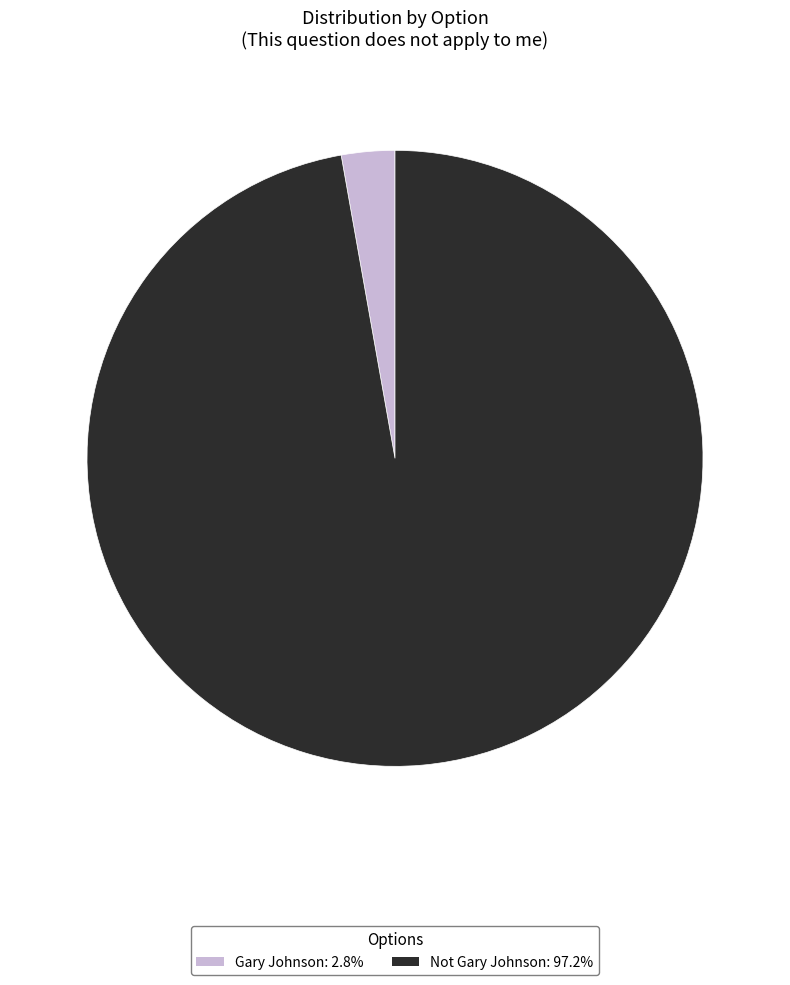

Rank the categories by value from lowest to highest.

Gary Johnson, Not Gary Johnson